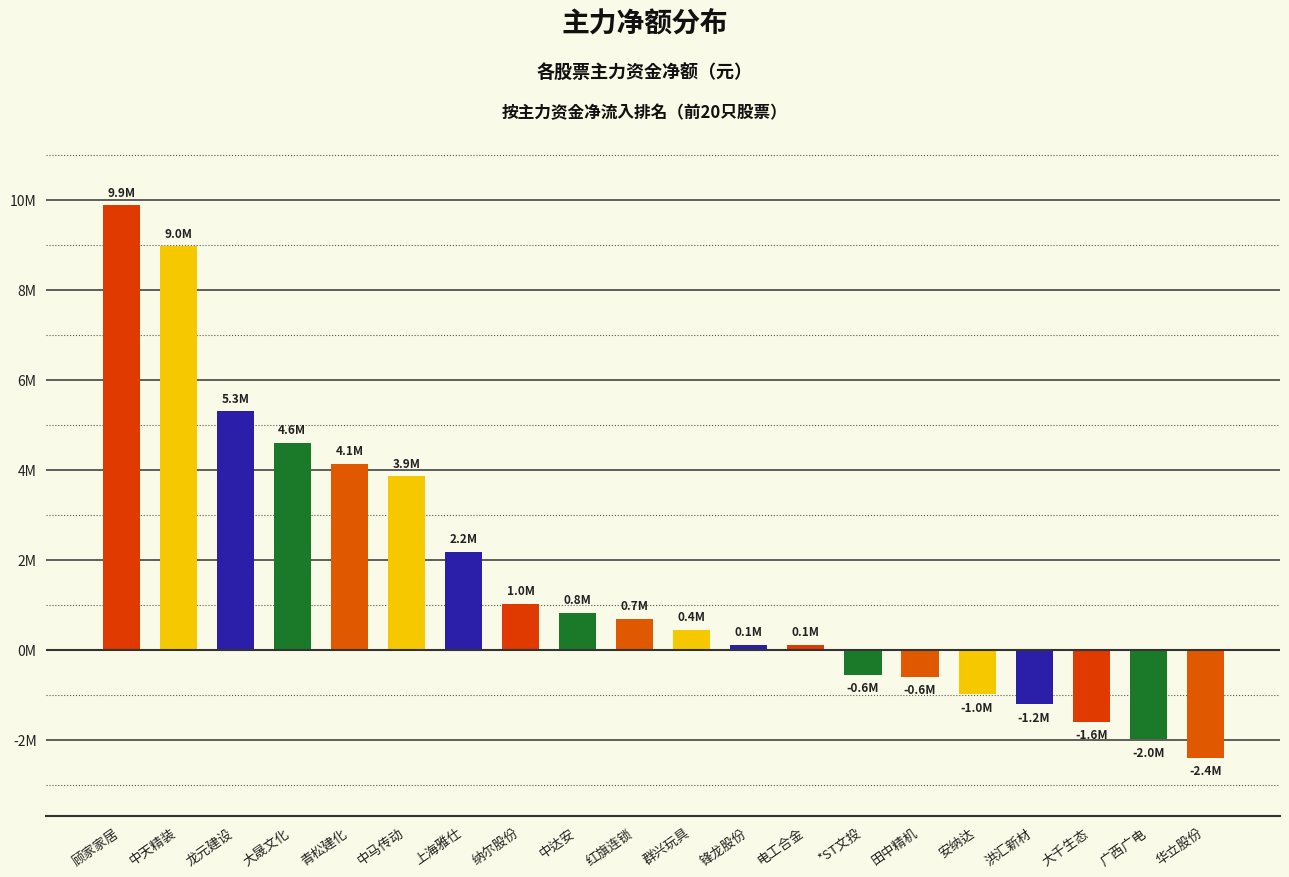

What is the value of the 14th bar from the left?

-552000